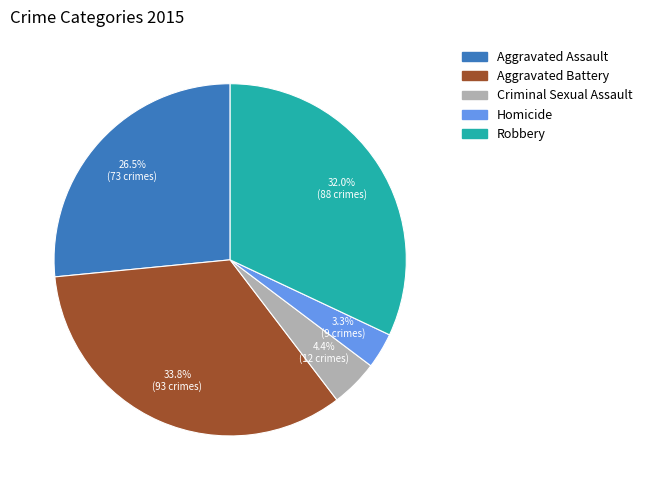

What is the total percentage of Criminal Sexual Assault and Aggravated Battery?

38.2%